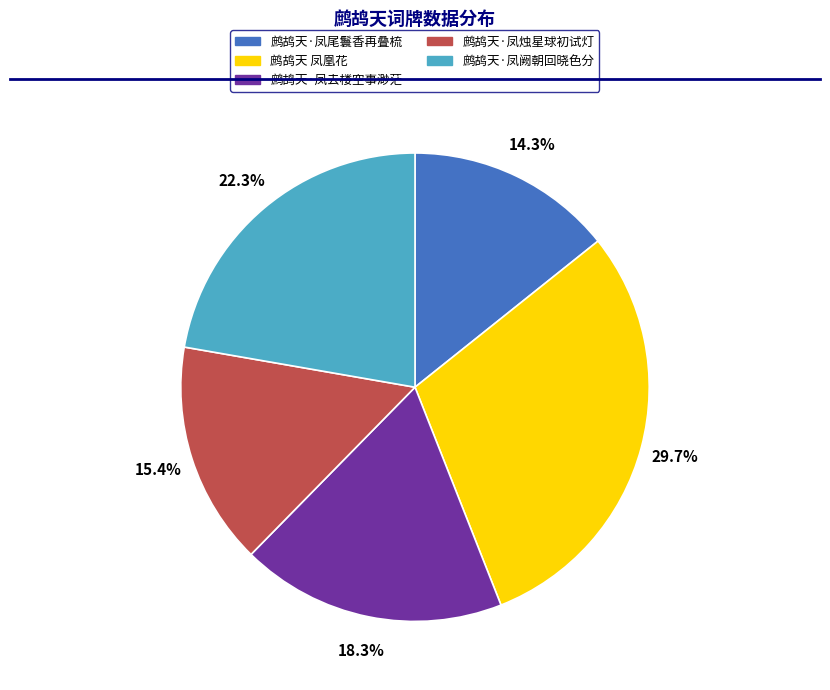

To the nearest percent, what portion does 鹧鸪天·凤烛星球初试灯 represent?

15%